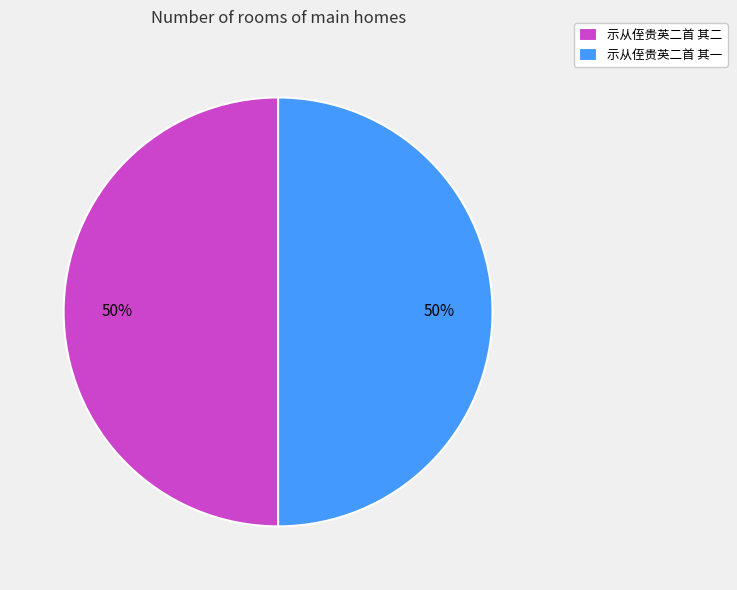

To the nearest percent, what is the combined percentage of 示从侄贵英二首 其一 and 示从侄贵英二首 其二?

100%